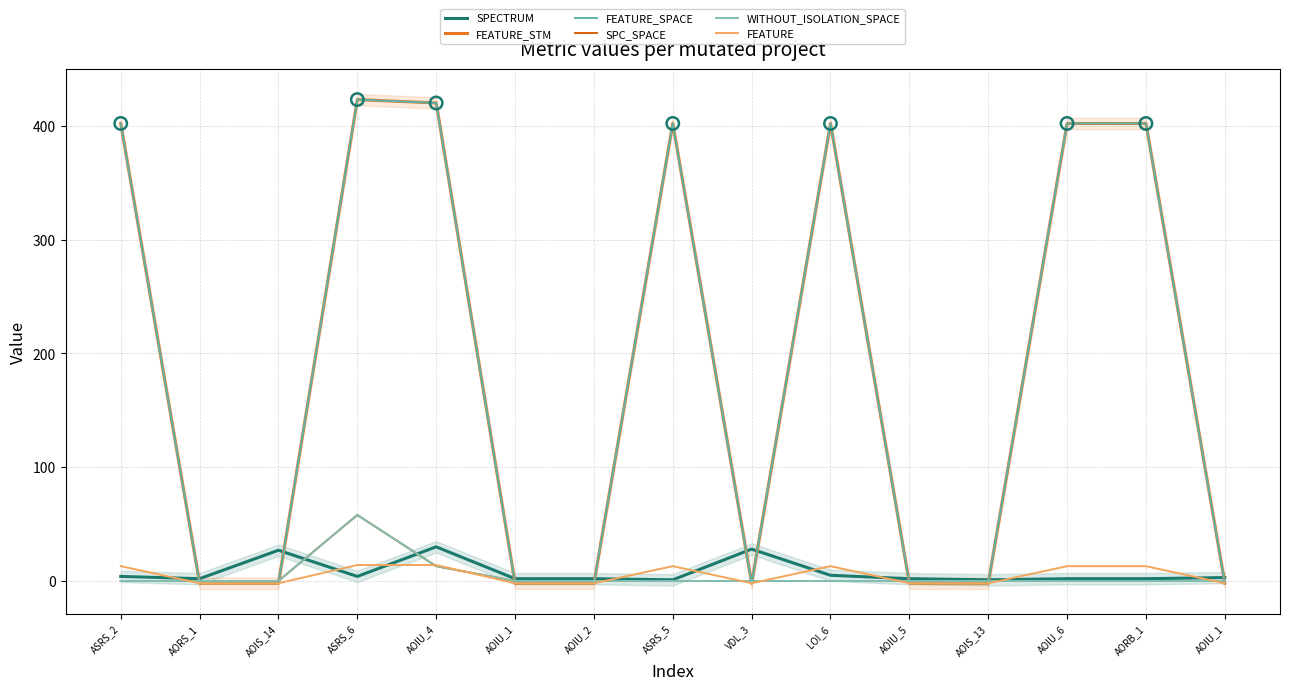

Which series has the largest total across all categories?

FEATURE_STM